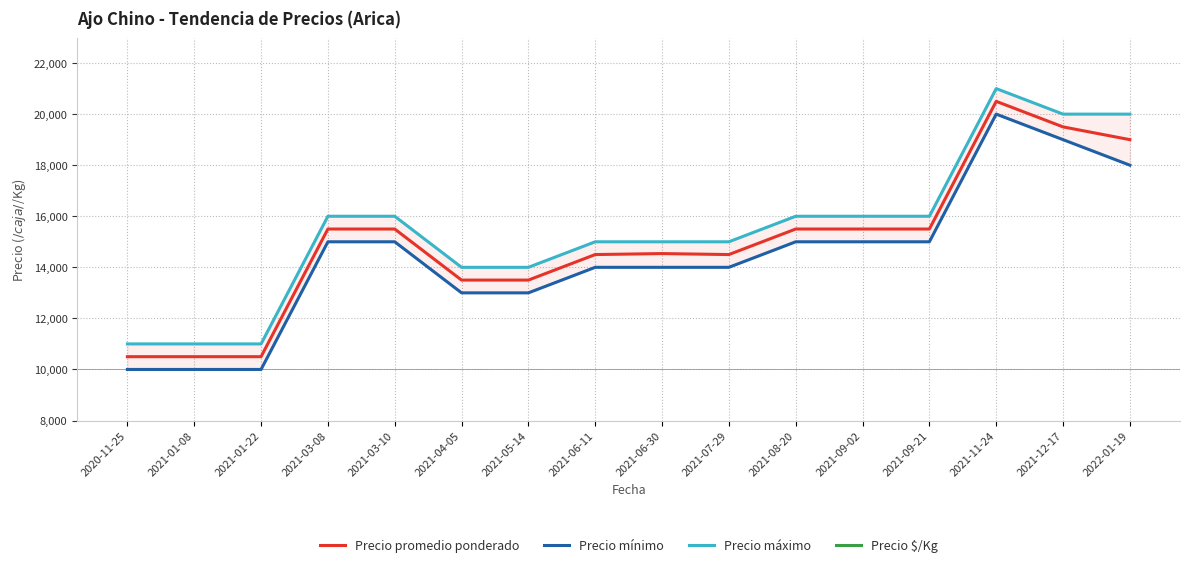

What is the difference between the second highest and minimum values in the Precio promedio ponderado series?

9000